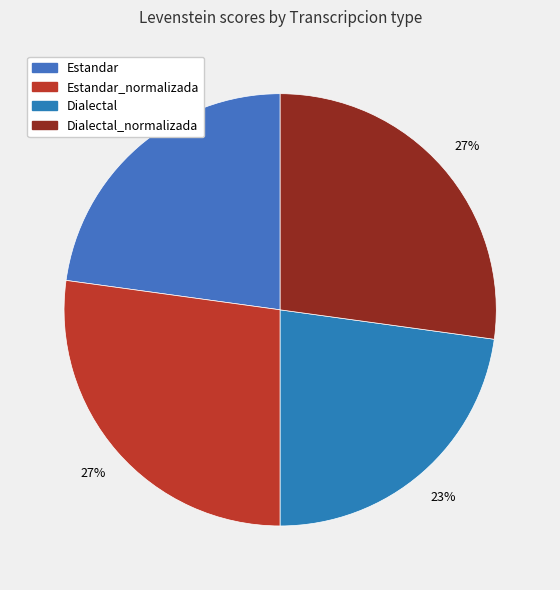

To the nearest percent, what is the average slice percentage?

25%